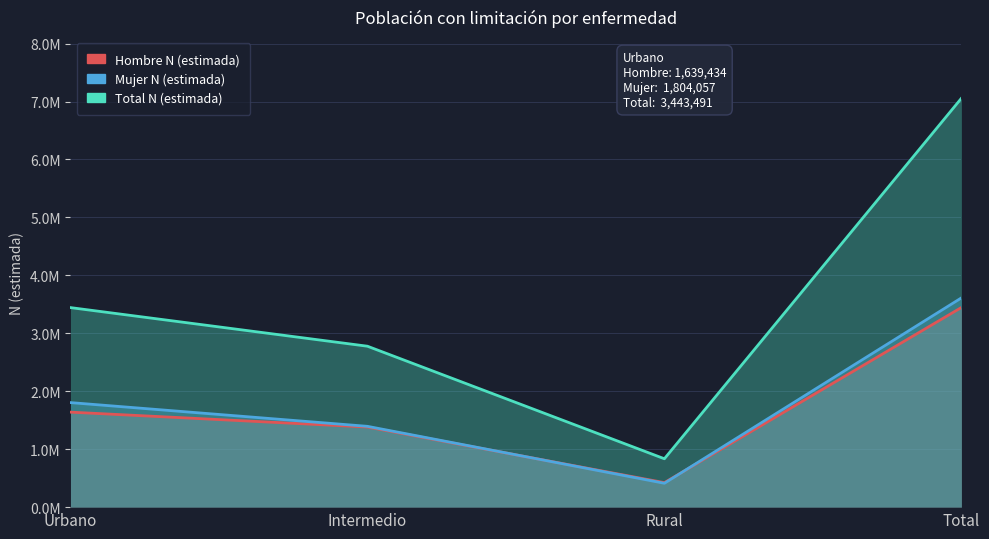

What is the difference between the maximum and second lowest values in the Mujer N (estimada) series?

2215952